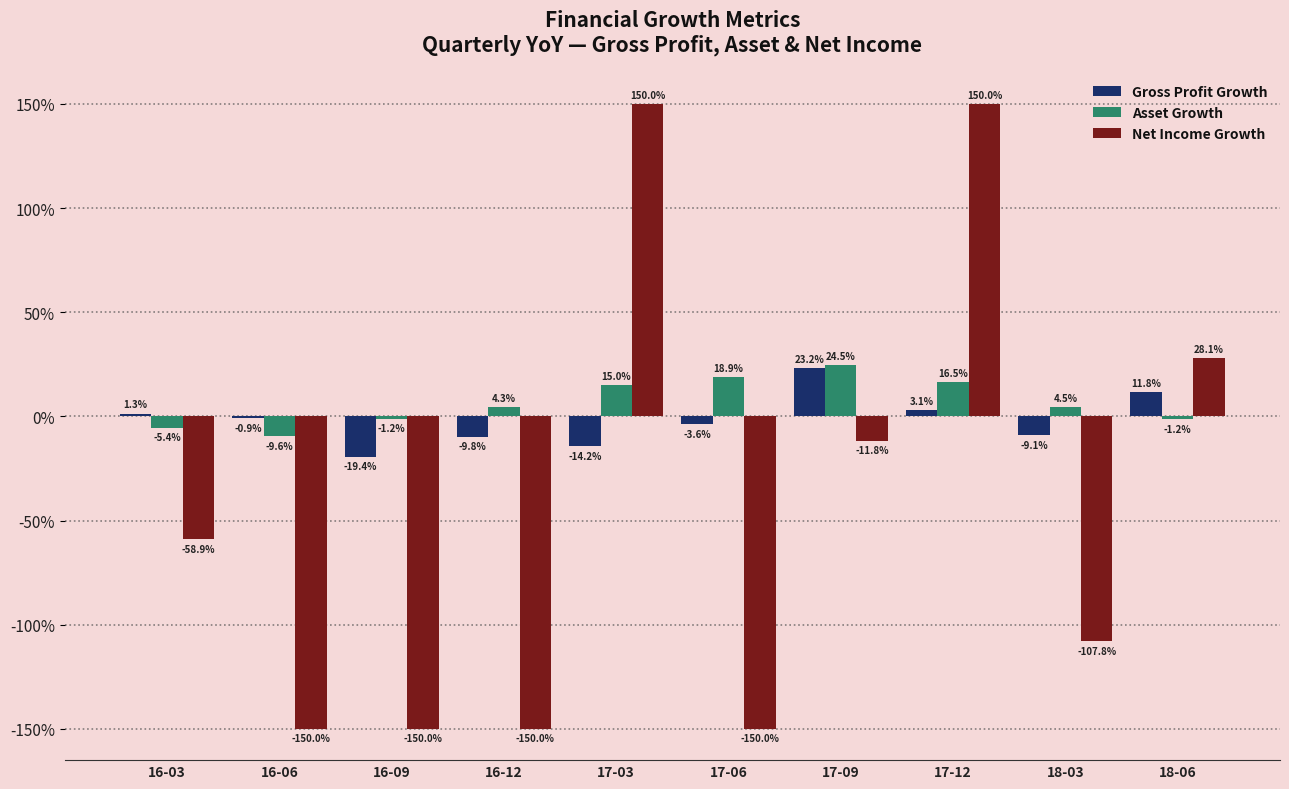

Count the number of categories in the chart.

10